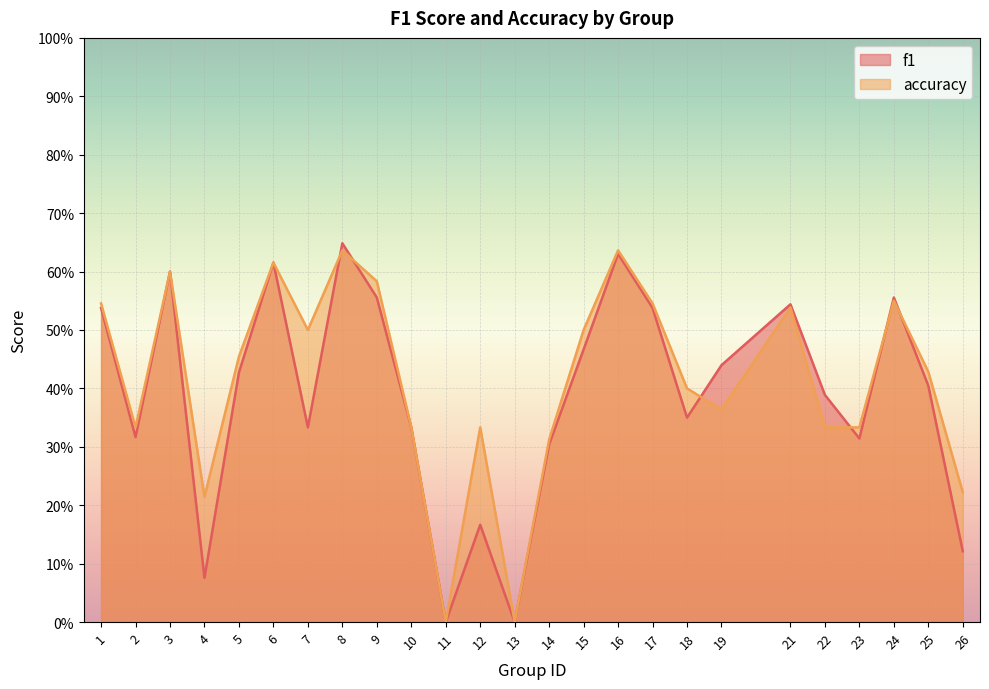

Read the f1 value at 10.

0.3